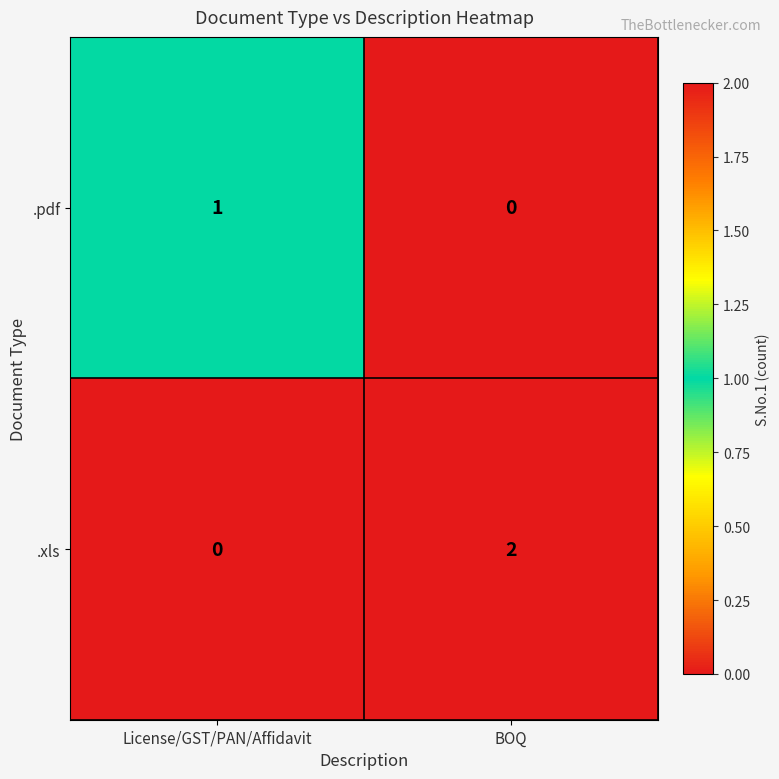

Which series changed the most between License/GST/PAN/Affidavit and BOQ?

.xls